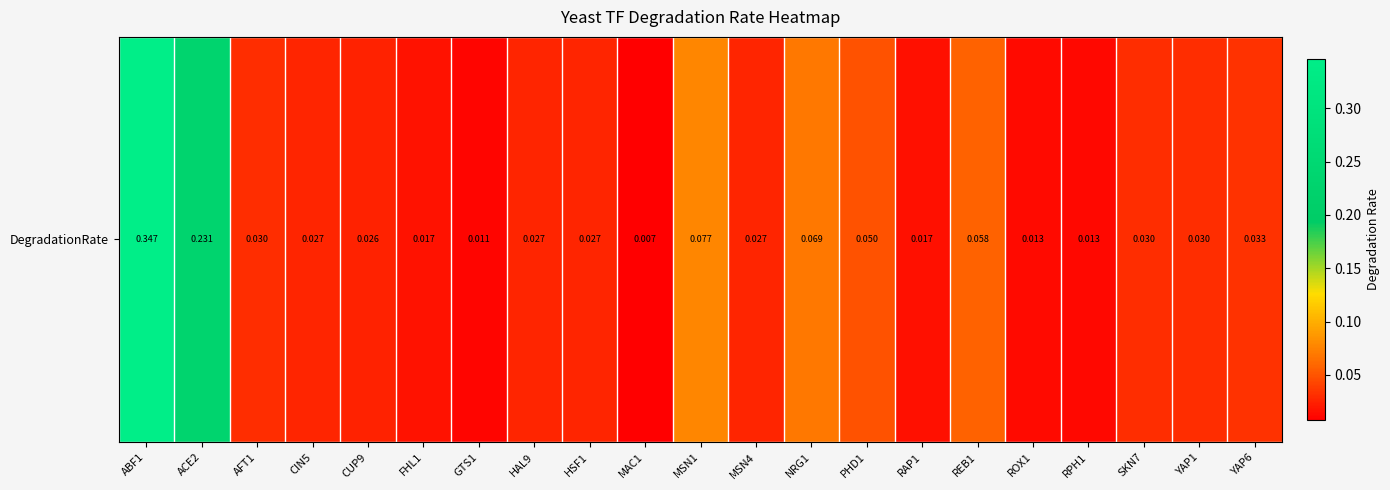

Count the number of data series in this chart.

1